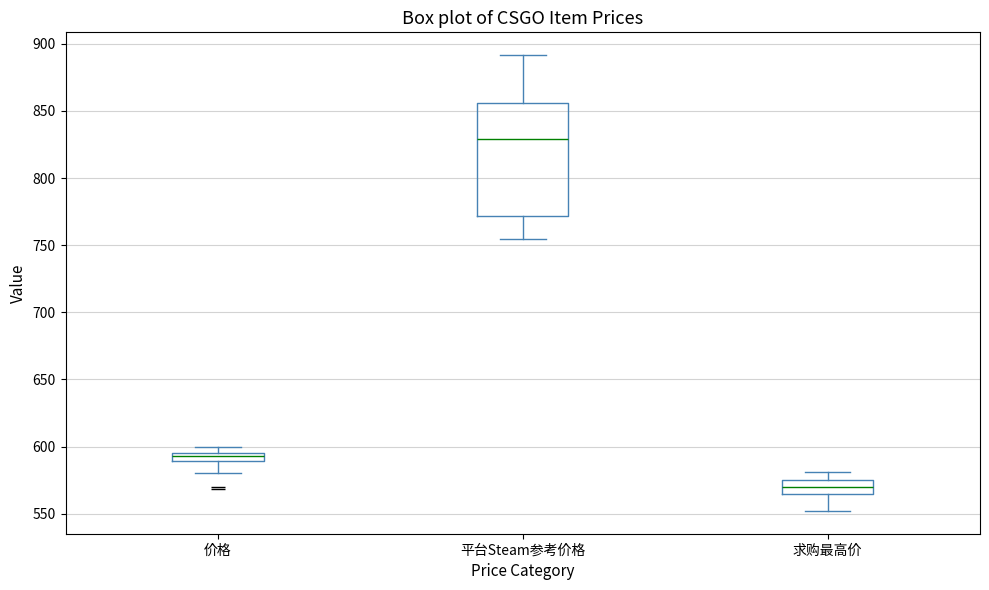

Where does the lower whisker of the box for 价格 end on the y-axis? The values are not printed on the chart, so give them approximately, as read against the axis.

580